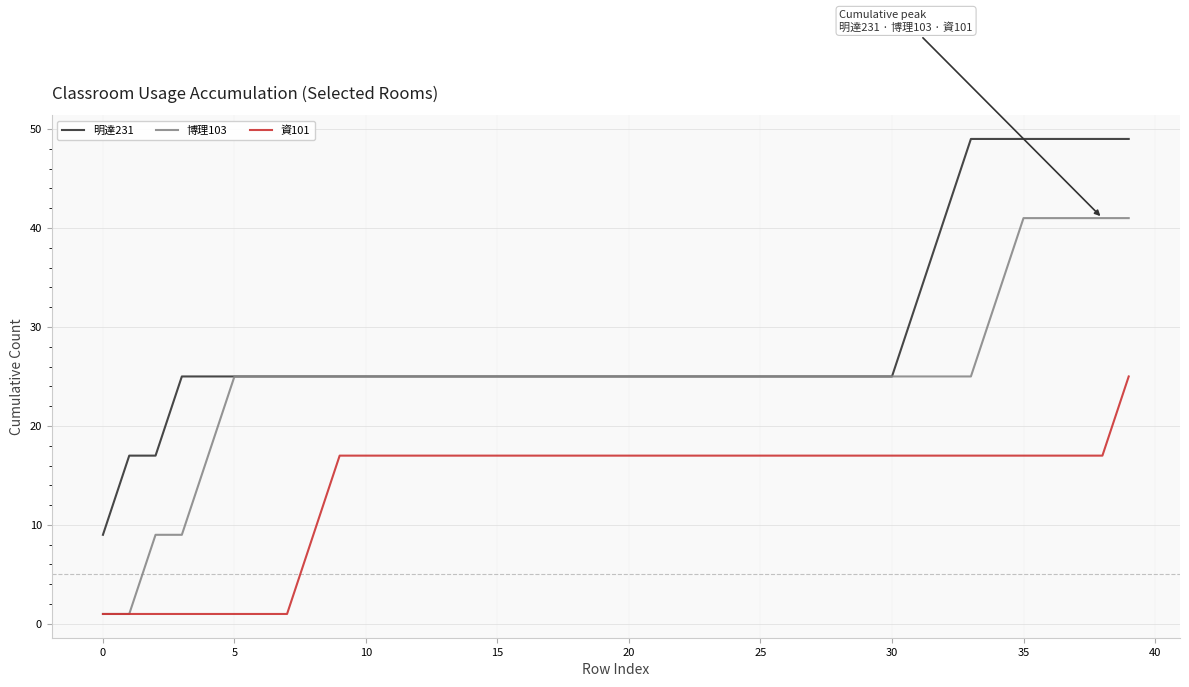

Reading left to right, what are all the values shown in this chart?

明達231: 9	17	17	25	25	25	25	25	25	25	25	25	25	25	25	25	25	25	25	25	25	25	25	25	25	25	25	25	25	25	25	33	41	49	49	49	49	49	49	49
博理103: 1	1	9	9	17	25	25	25	25	25	25	25	25	25	25	25	25	25	25	25	25	25	25	25	25	25	25	25	25	25	25	25	25	25	33	41	41	41	41	41
資101: 1	1	1	1	1	1	1	1	9	17	17	17	17	17	17	17	17	17	17	17	17	17	17	17	17	17	17	17	17	17	17	17	17	17	17	17	17	17	17	25